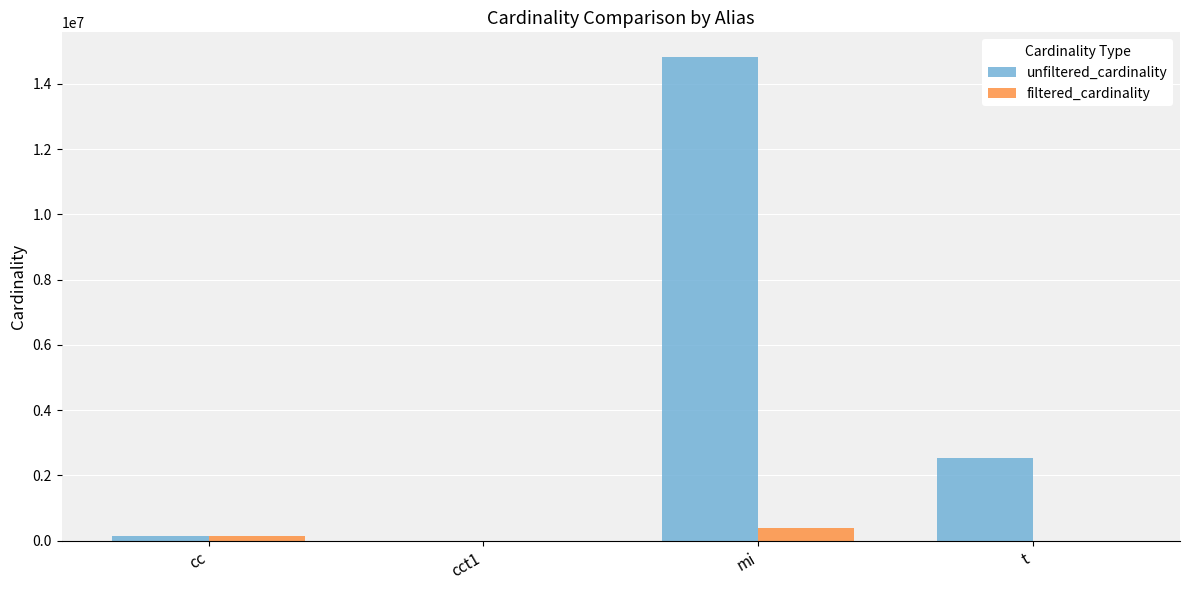

Read the unfiltered_cardinality value at t.

2528312